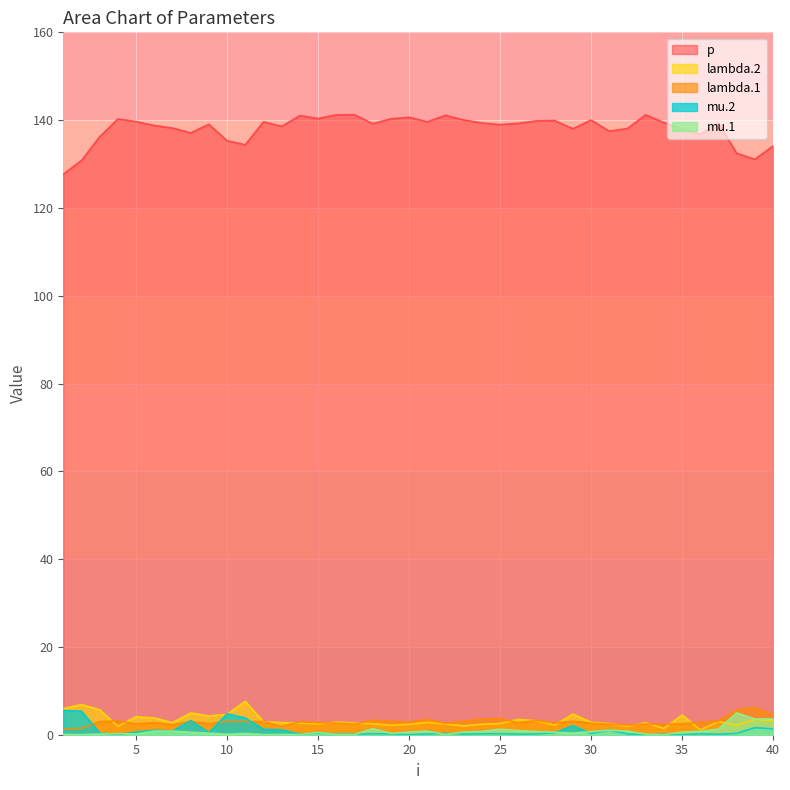

Which series has the largest total across all categories?

p